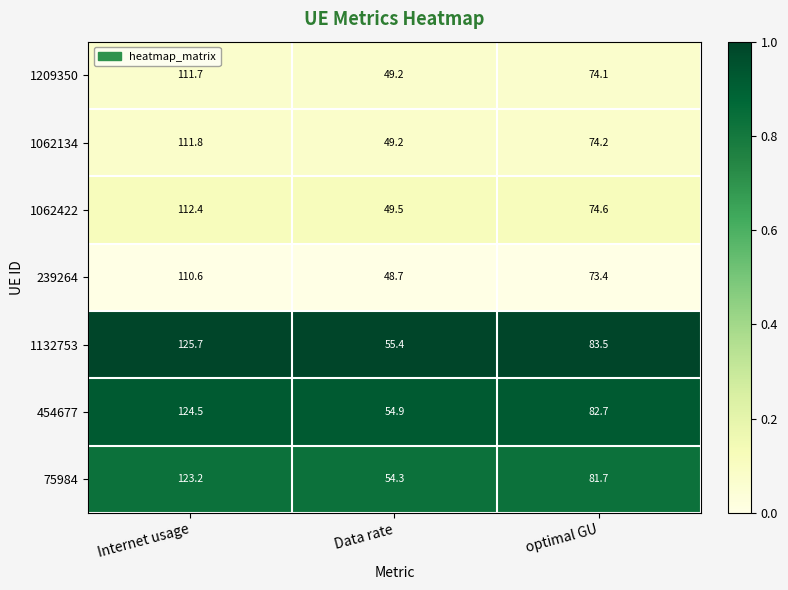

Which series changed the most between Internet usage and Data rate?

1132753